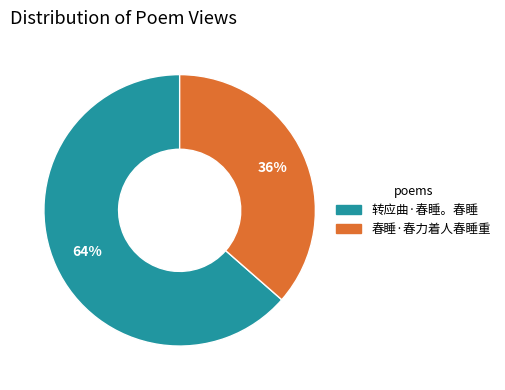

Does any single category account for the majority?

Yes